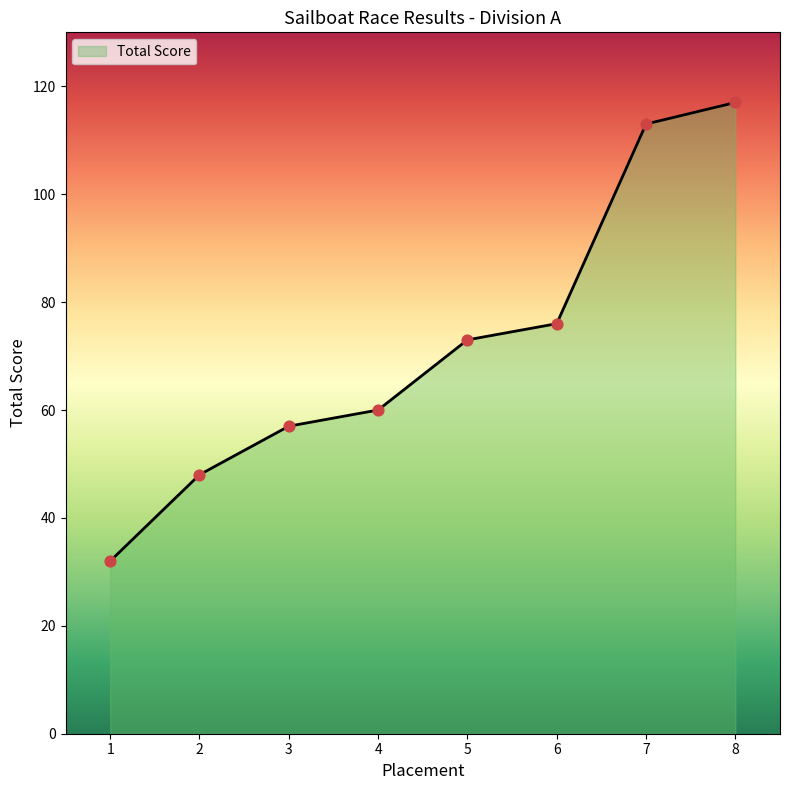

What is the ratio of the value at 4 to the value at 6?

0.8